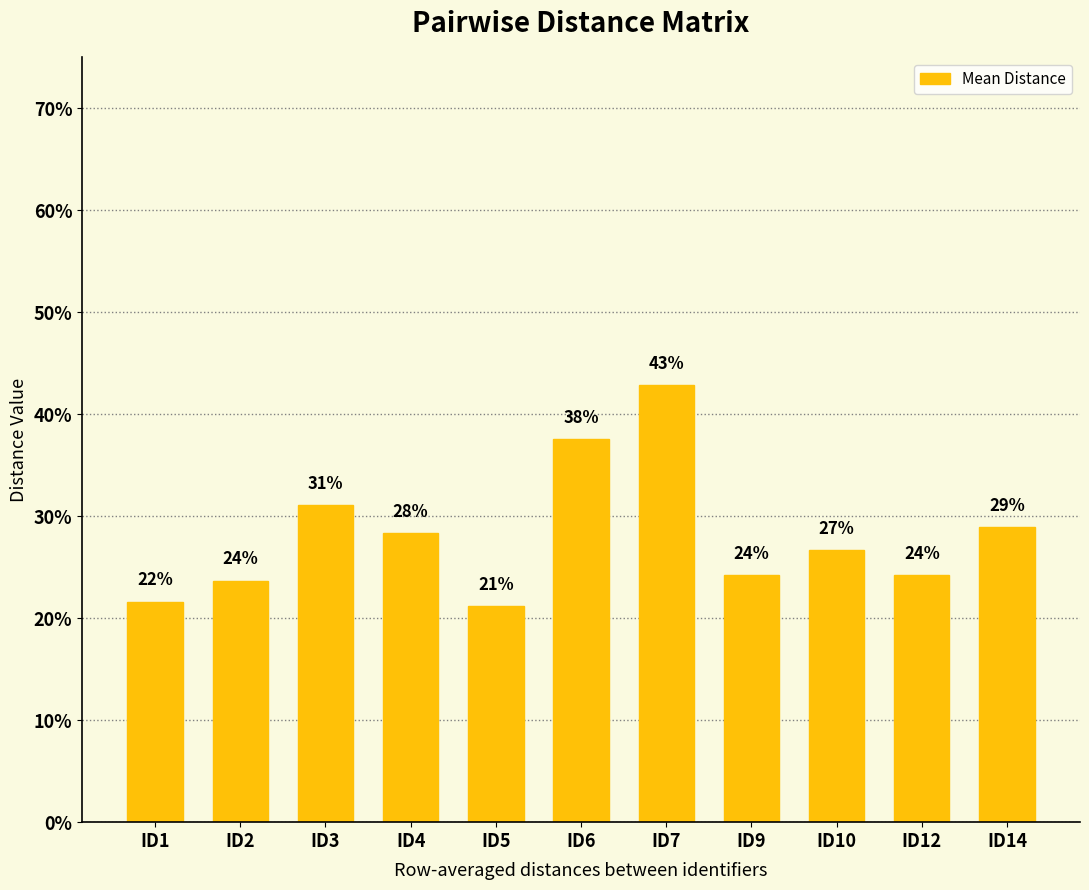

What is the change in value from ID5 to ID14?

+0.1